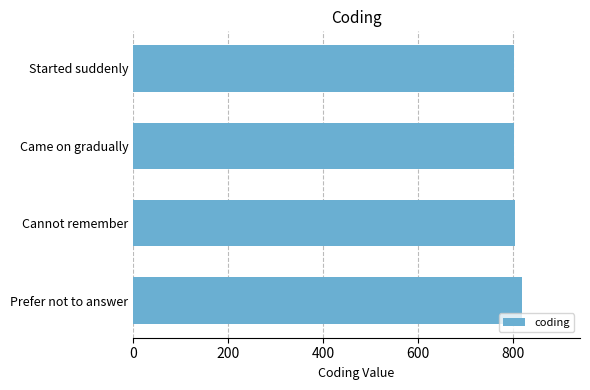

What is the sum of all values?

3224